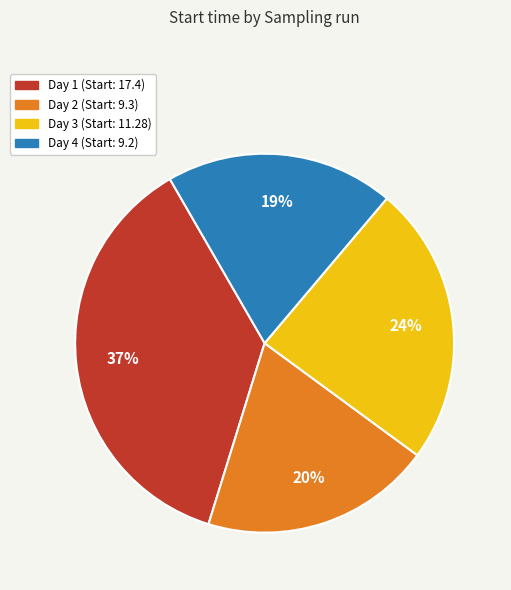

Is the sum of Day 4 and Day 1 greater than half?

Yes